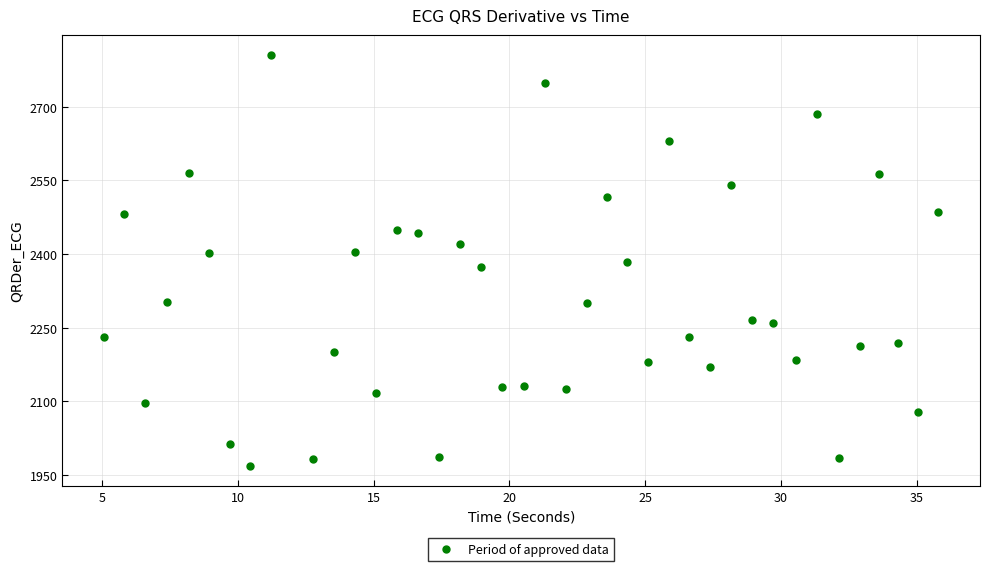

What is the range of X values (max minus min)?

30.7